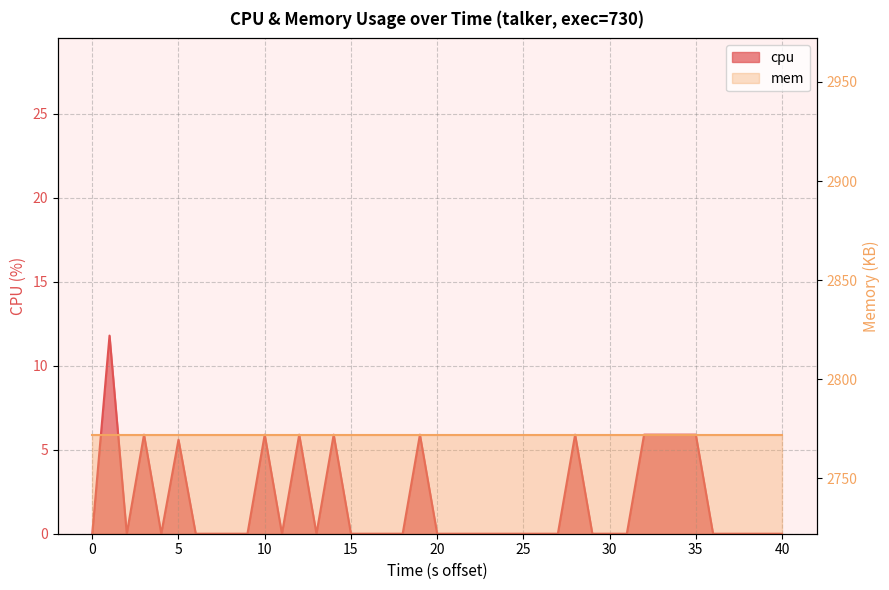

The chart shows a value of 7.7 at 30. True or false?

False